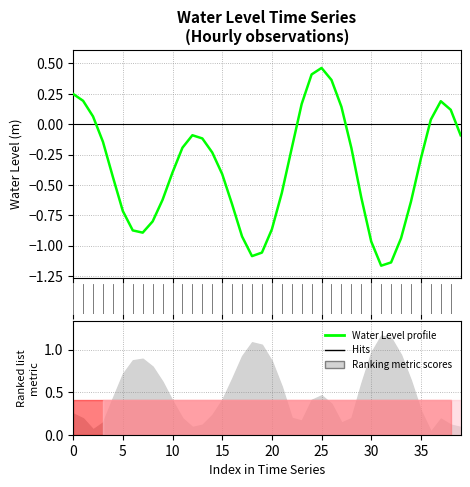

What is the sum of the values at 9 and 30?

-1.6